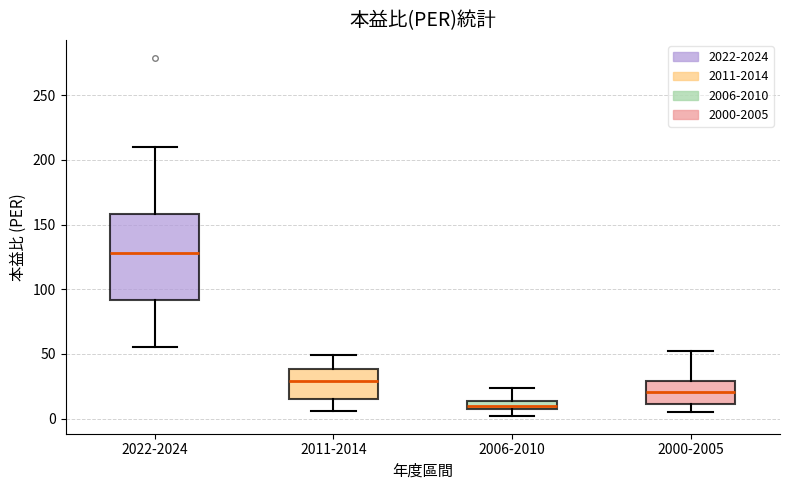

Which box is the tallest, from its lower edge to its upper edge?

2022-2024